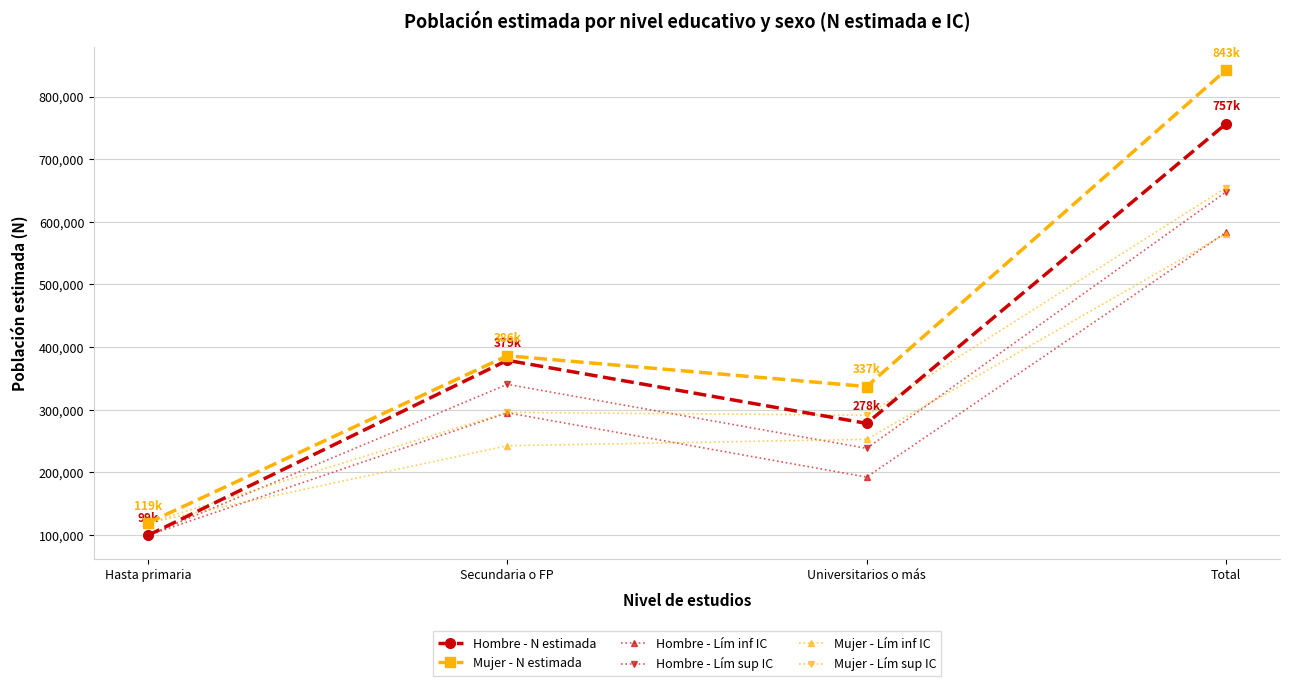

What is the smallest value displayed?

99427